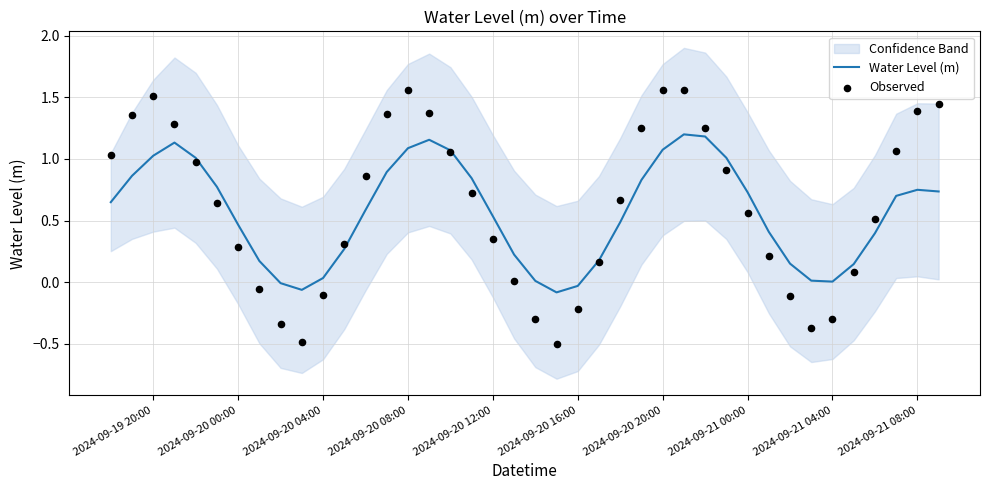

Which series has the largest total across all categories?

Observed